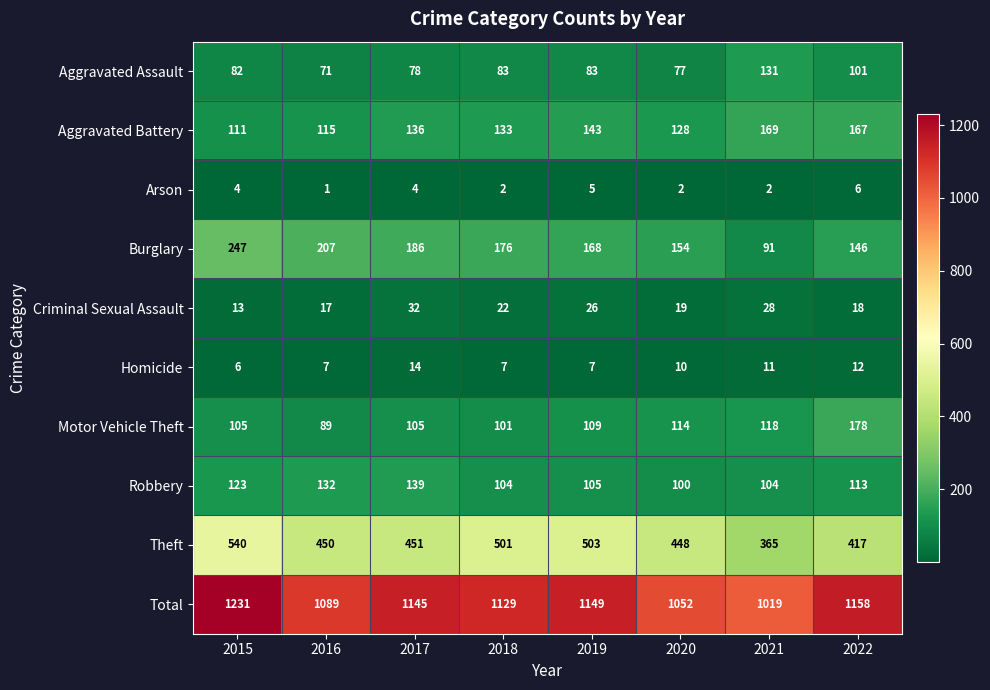

Is it true that Homicide equals 3 at 2022?

False